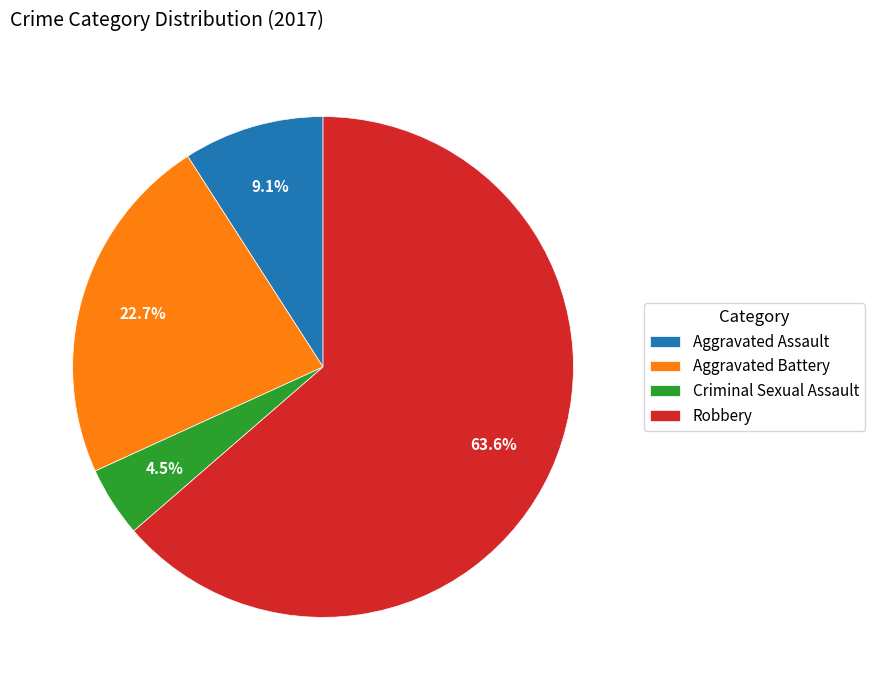

Is Aggravated Battery the majority of the pie?

No